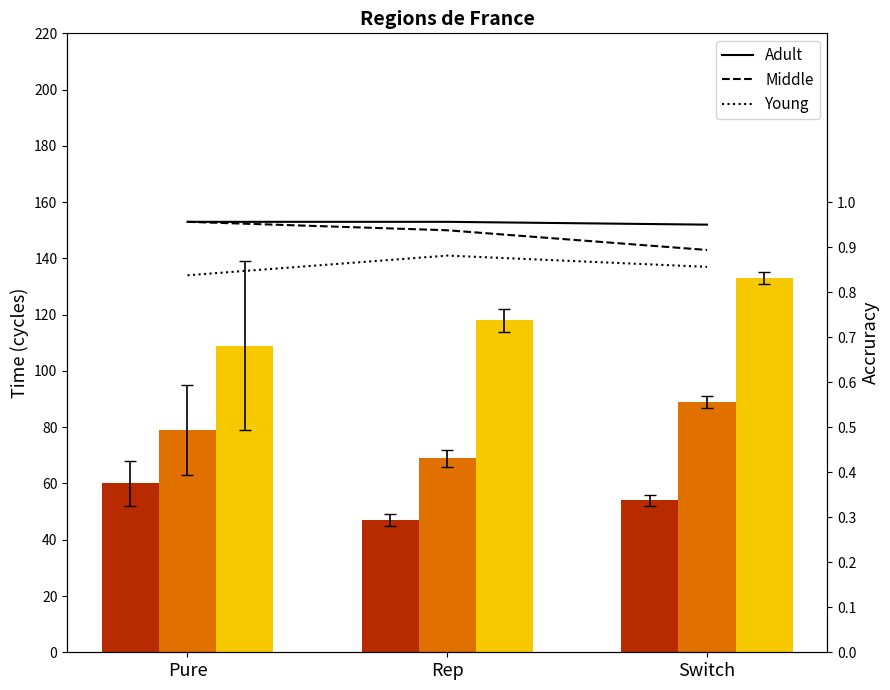

What is the average value of the Adult series?

1.0